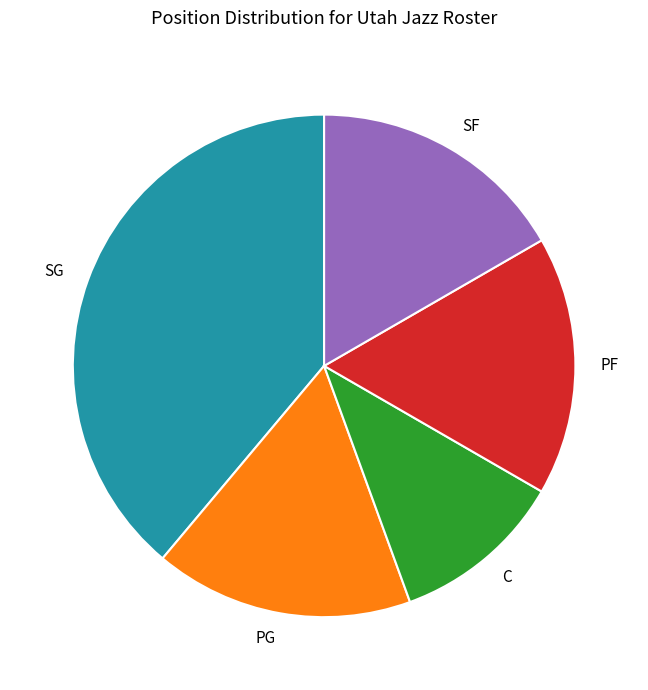

Which has a higher value, SG or PG?

SG